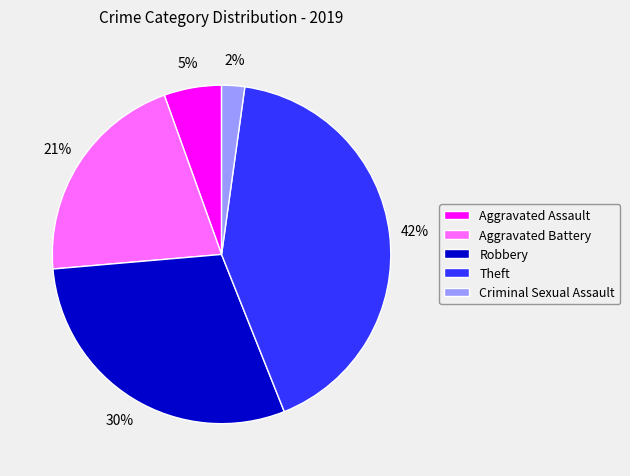

To the nearest percent, what is the difference between the Criminal Sexual Assault and Aggravated Assault slice percentages?

3%